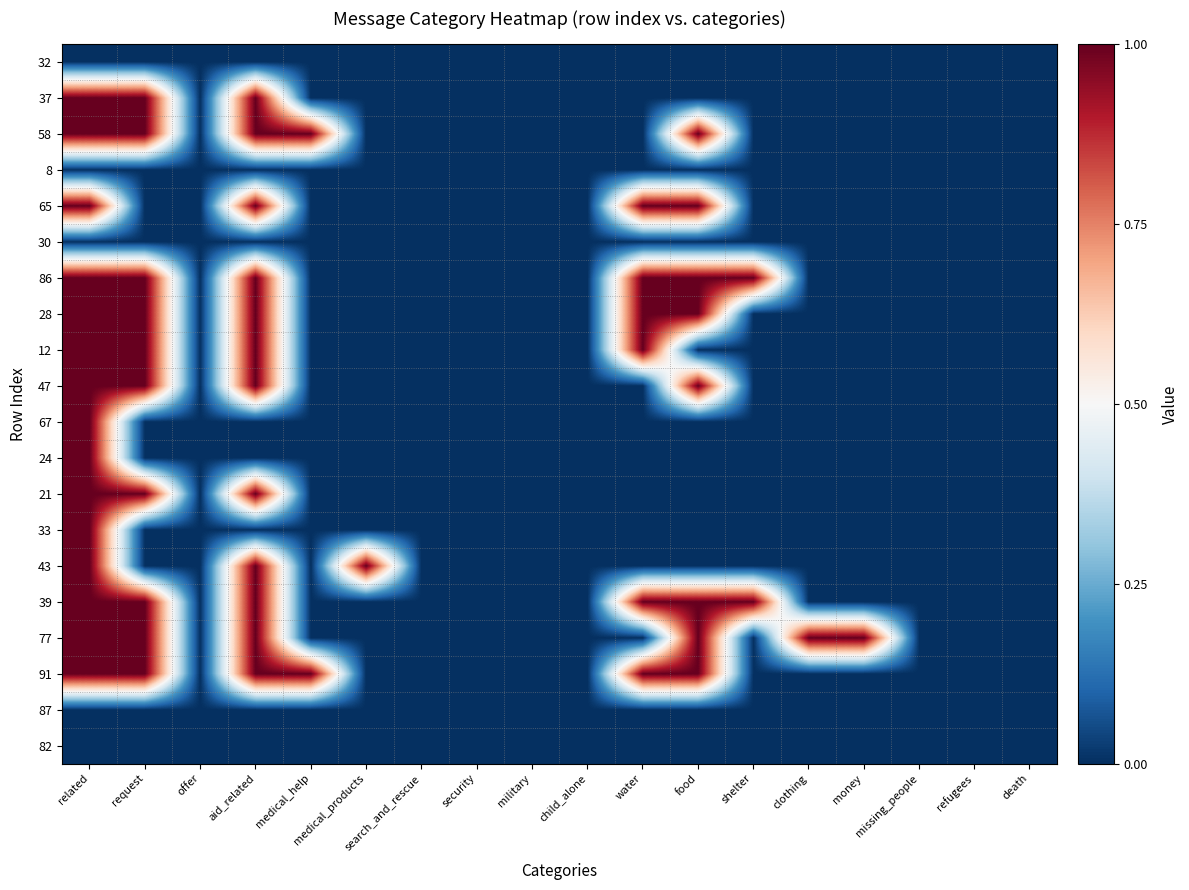

List the series in order of their peak value, highest first.

37, 58, 65, 86, 28, 12, 47, 67, 24, 21, 33, 43, 39, 77, 91, 32, 8, 30, 87, 82